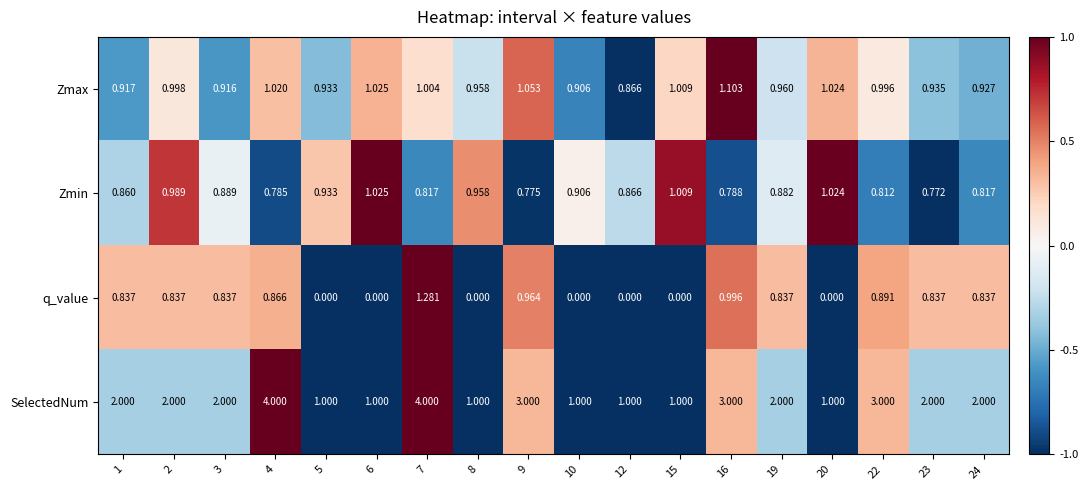

Which series has the largest range (max minus min)?

SelectedNum